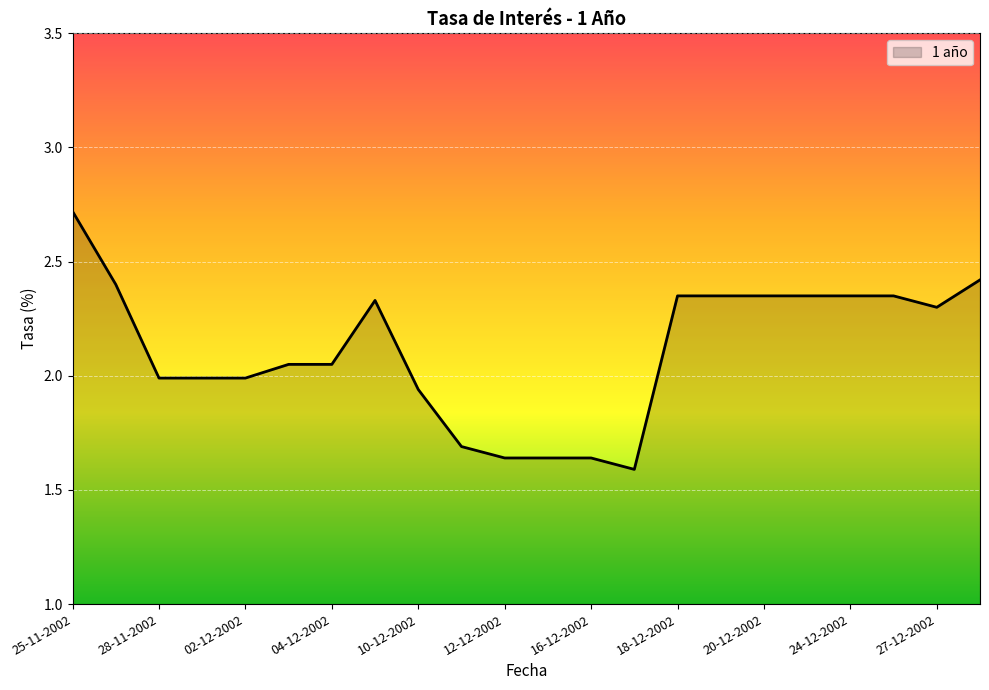

What is the maximum value shown in the chart?

2.7